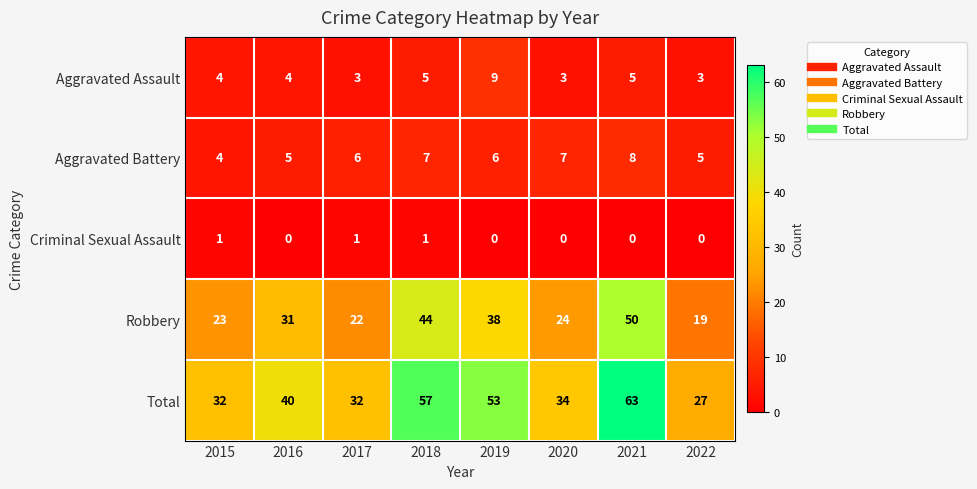

Is it true that Aggravated Assault equals 1 at 2016?

False